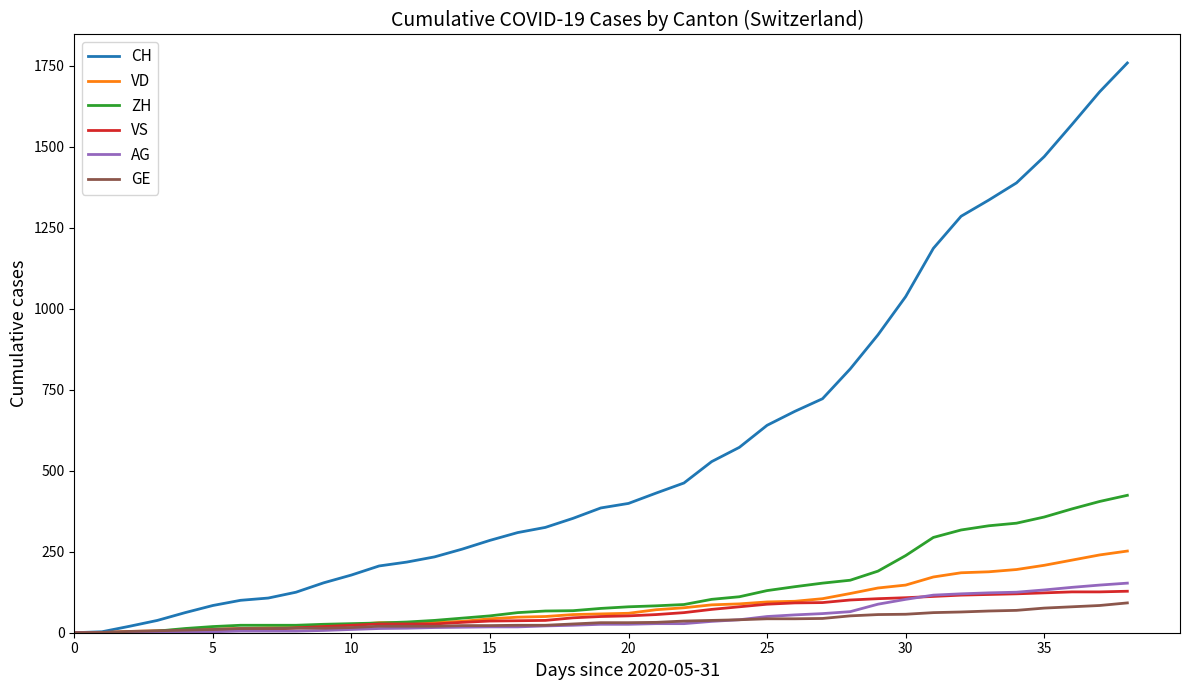

Which series has the largest range (max minus min)?

CH